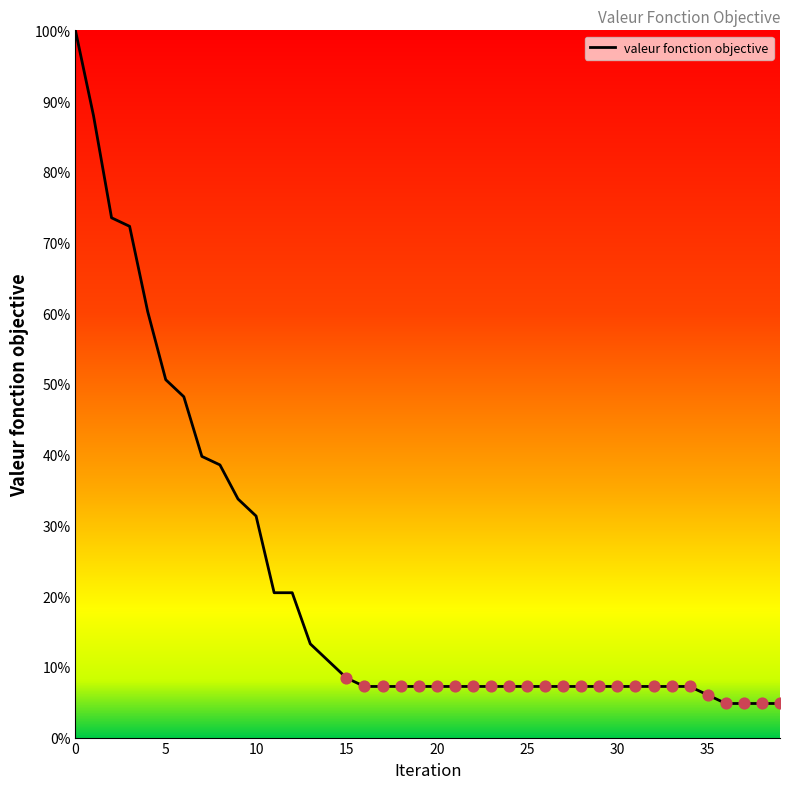

What is the minimum value shown in the chart?

4.8